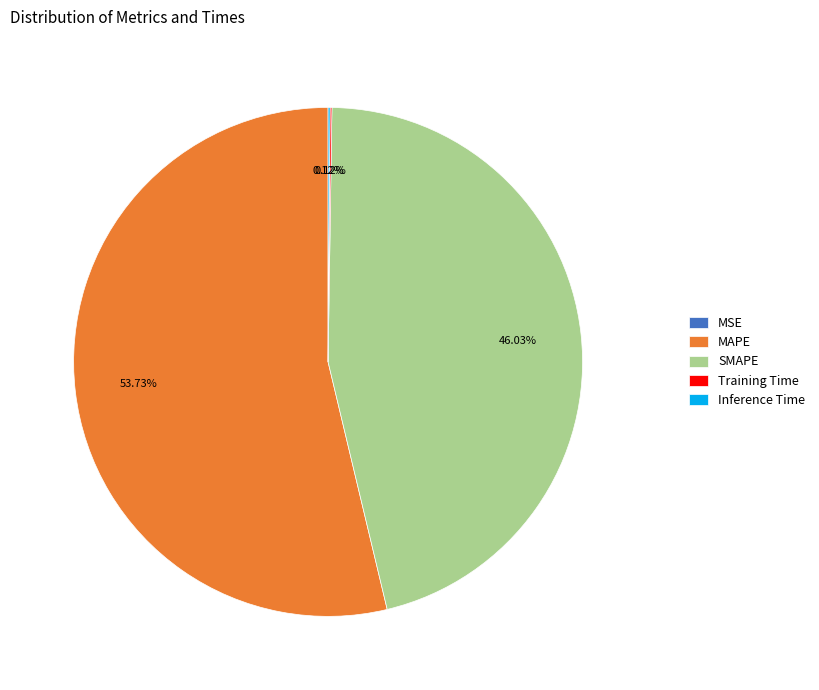

Does SMAPE represent more than half of the total?

No